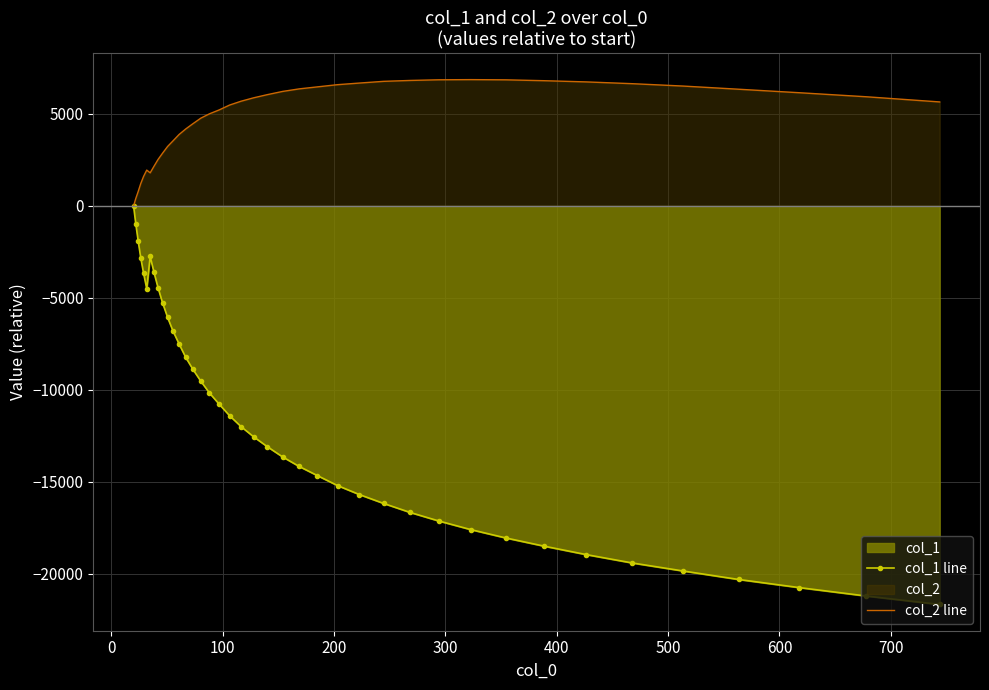

Which series has the largest total across all categories?

col_2 line